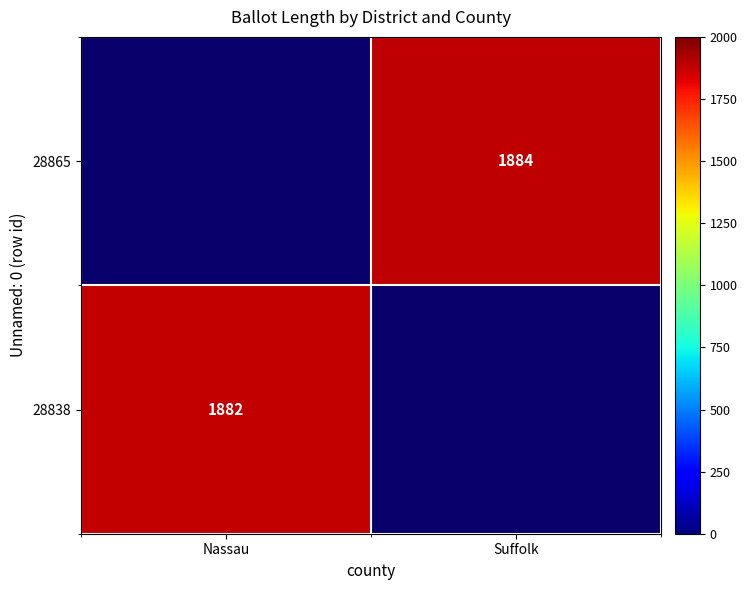

The 28838 series shows 773 at Nassau. True or false?

False